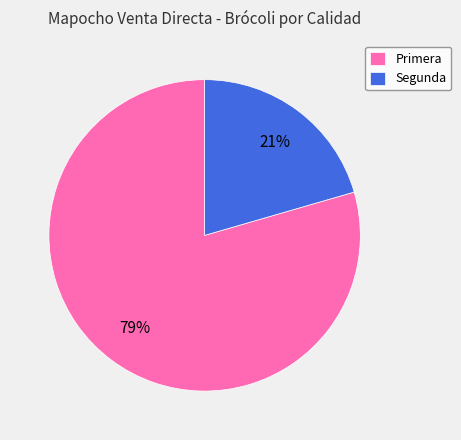

To the nearest percent, what is the average slice percentage?

50%